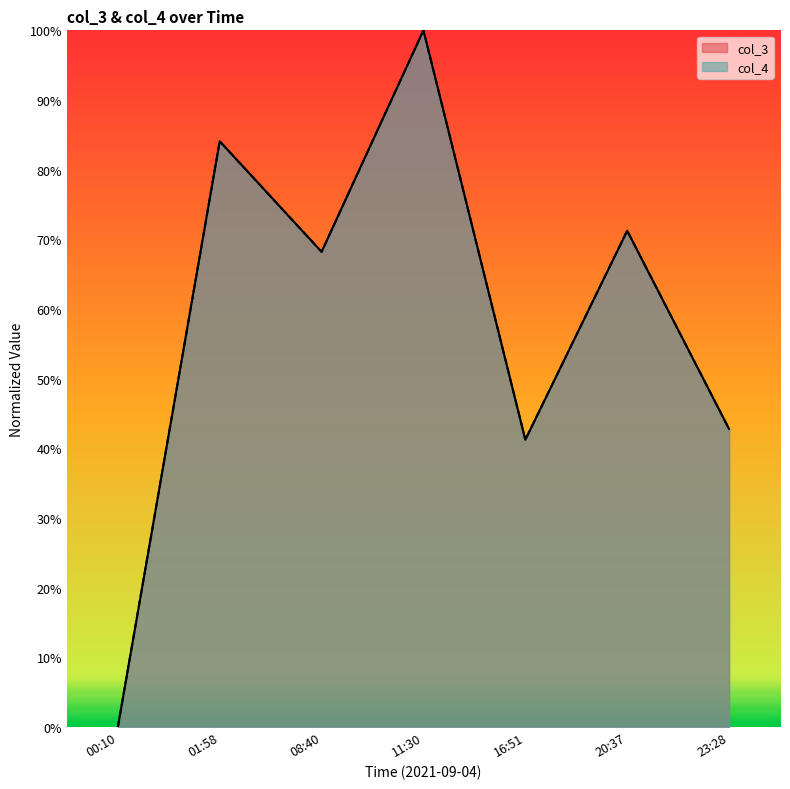

True or false: col_4 has more than 0 interior local peaks.

True